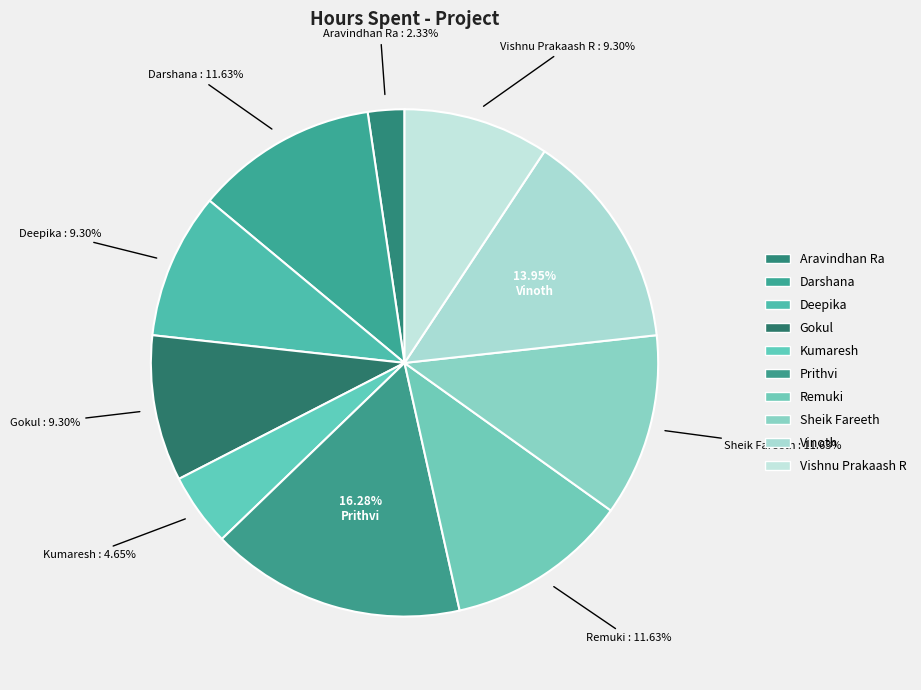

To the nearest percent, what portion does Sheik Fareeth represent?

12%